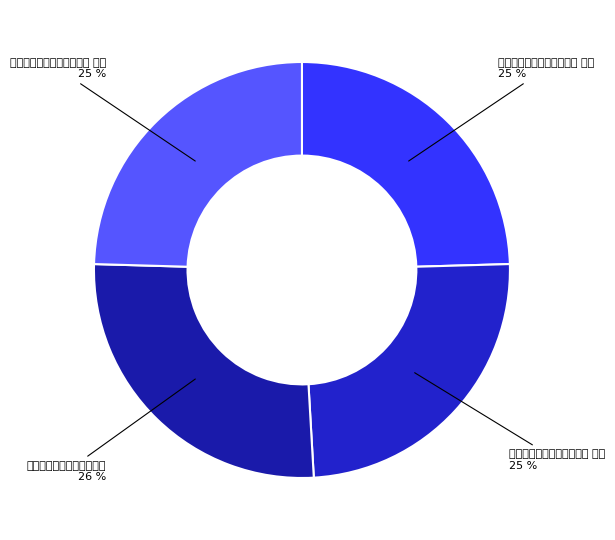

Combined, do 申国太师吕公晦叔挽词三首 其一 and 申国太师吕公晦叔挽词三首 account for over 50%?

Yes